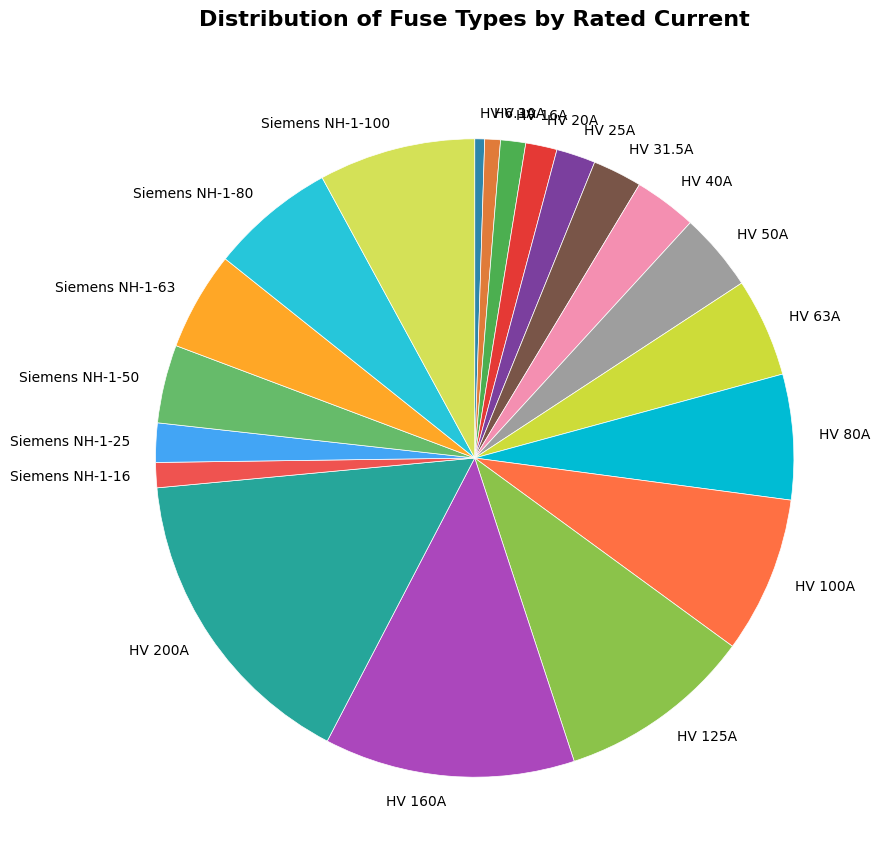

How many slices are in this pie chart?

20